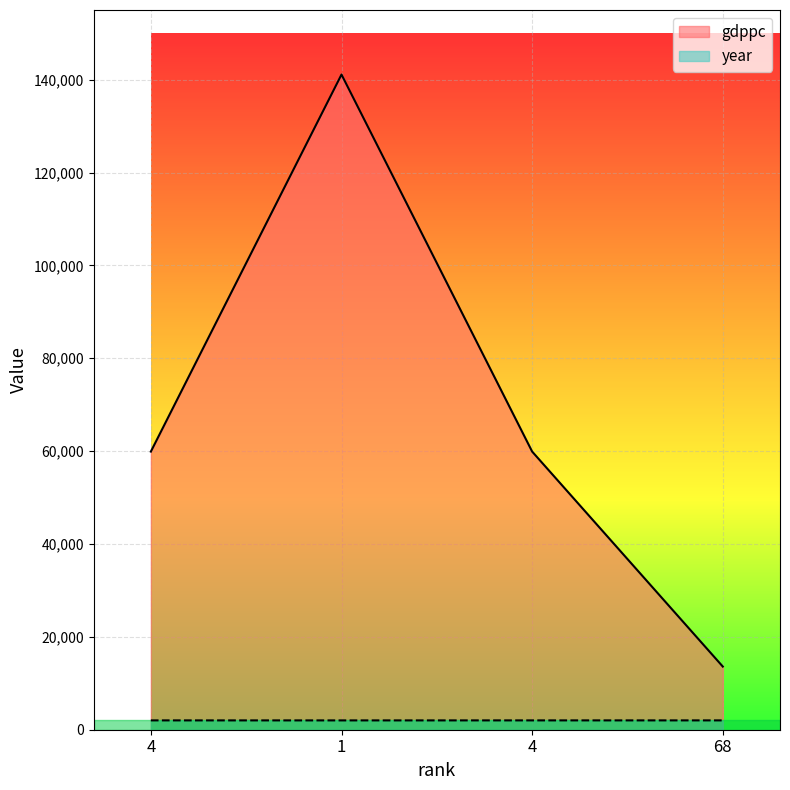

What is the difference between the maximum and minimum values in the gdppc series?

127500